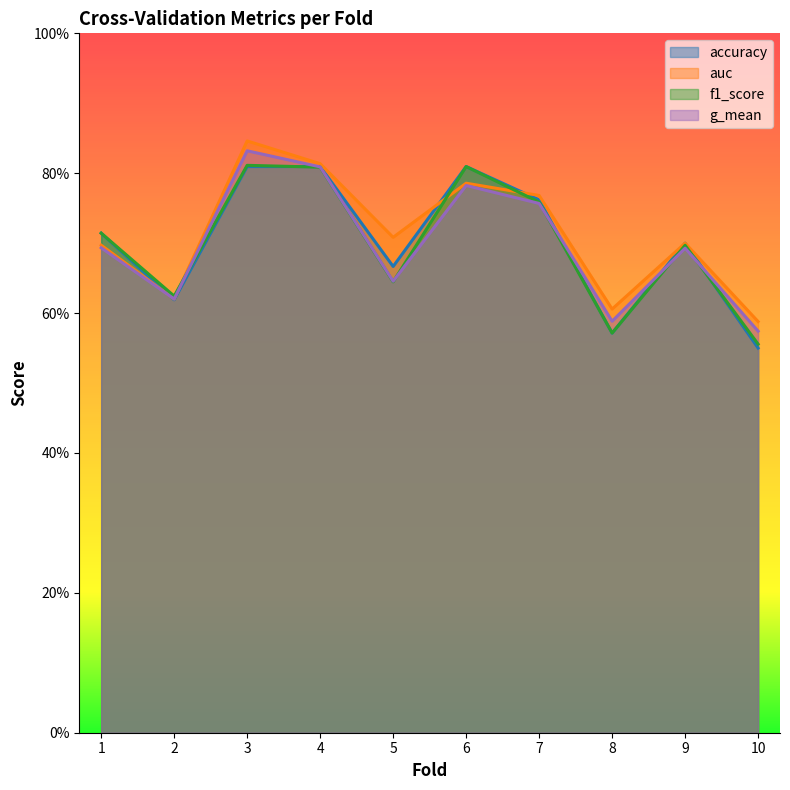

Reading left to right, list all the values displayed in this chart.

accuracy: 1=0.7	2=0.6	3=0.8	4=0.8	5=0.7	6=0.8	7=0.8	8=0.6	9=0.7	10=0.6
auc: 1=0.7	2=0.6	3=0.8	4=0.8	5=0.7	6=0.8	7=0.8	8=0.6	9=0.7	10=0.6
f1_score: 1=0.7	2=0.6	3=0.8	4=0.8	5=0.6	6=0.8	7=0.8	8=0.6	9=0.7	10=0.6
g_mean: 1=0.7	2=0.6	3=0.8	4=0.8	5=0.6	6=0.8	7=0.8	8=0.6	9=0.7	10=0.6